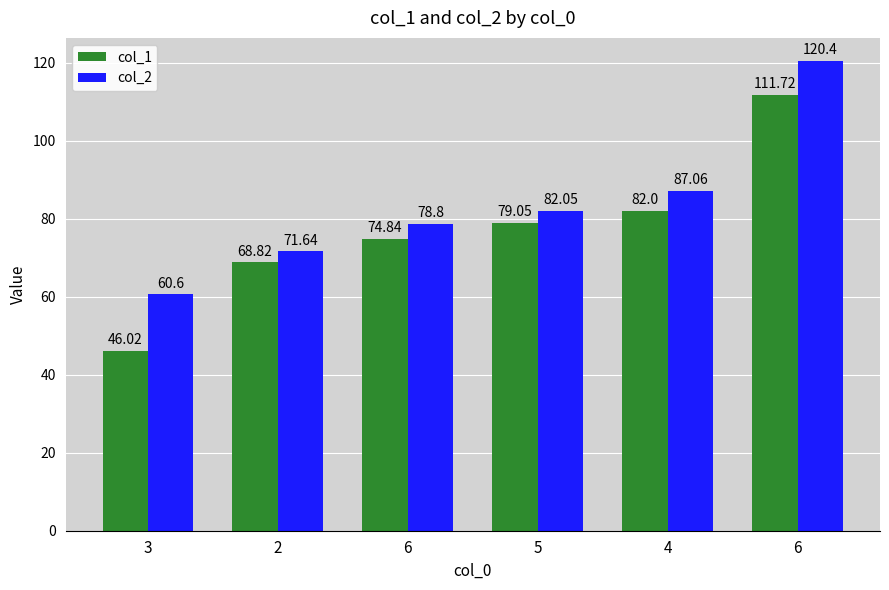

What are all the series names shown in the legend?

col_1, col_2